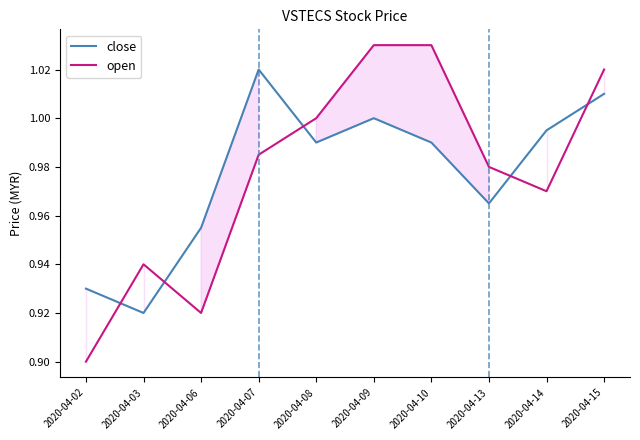

In close, how many points are higher than both neighbors (excluding endpoints)?

2